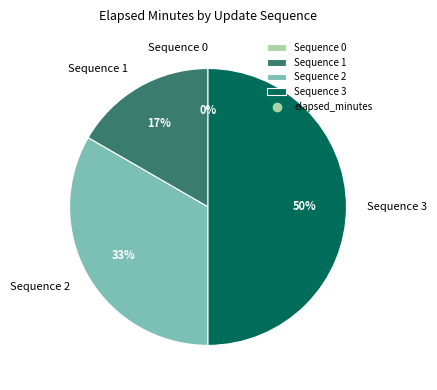

Combined, what portion of the pie is Sequence 0 and Sequence 3?

50.0%